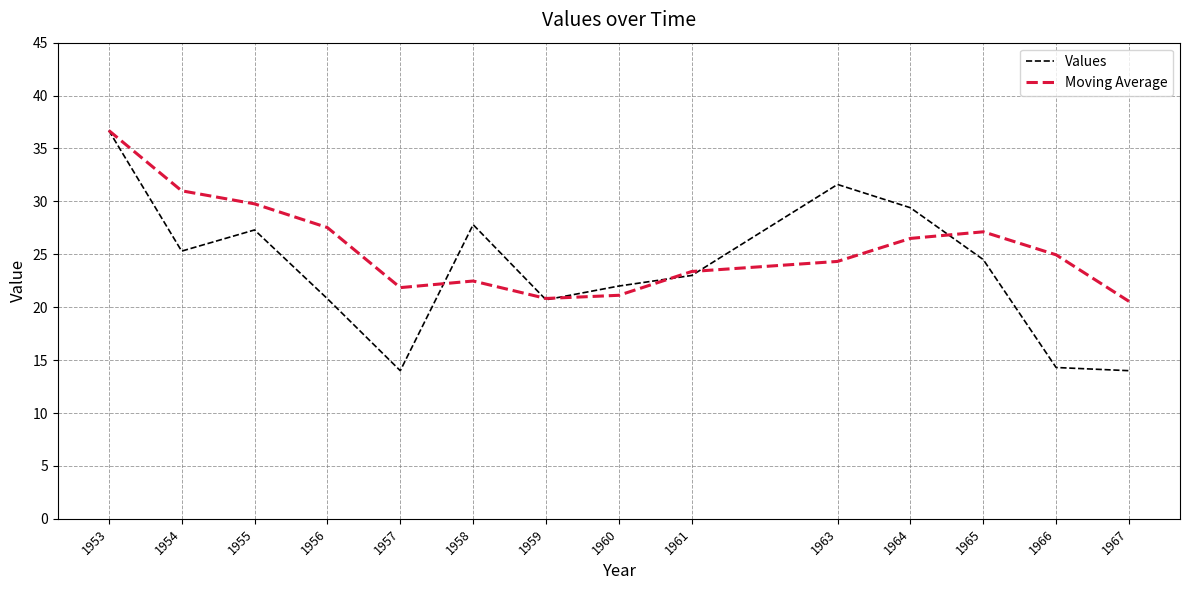

At 1966, list the series in order from smallest to largest.

Values, Moving Average